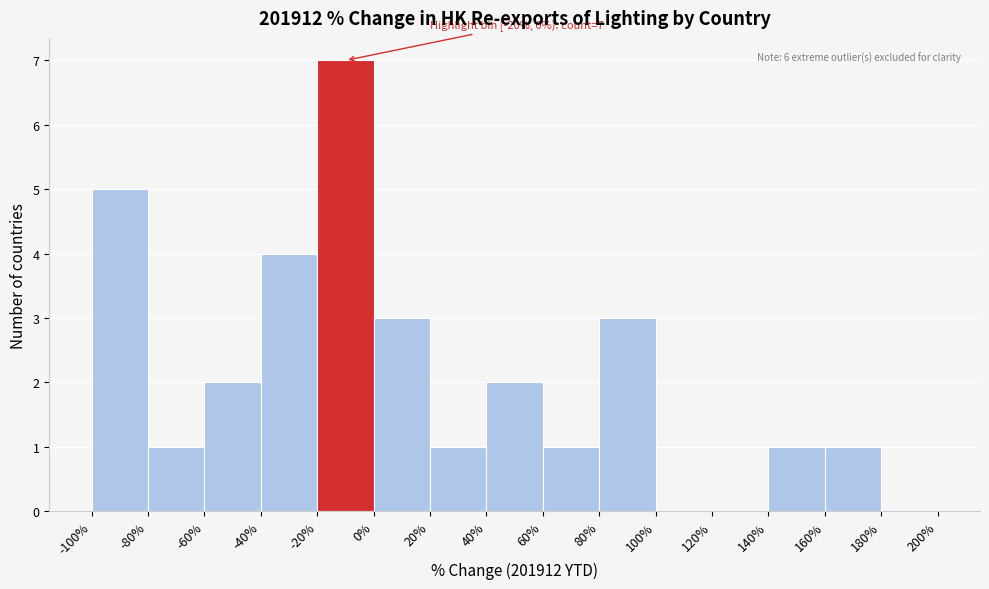

Over which range of the x-axis is the bar tallest?

-20% to 0%